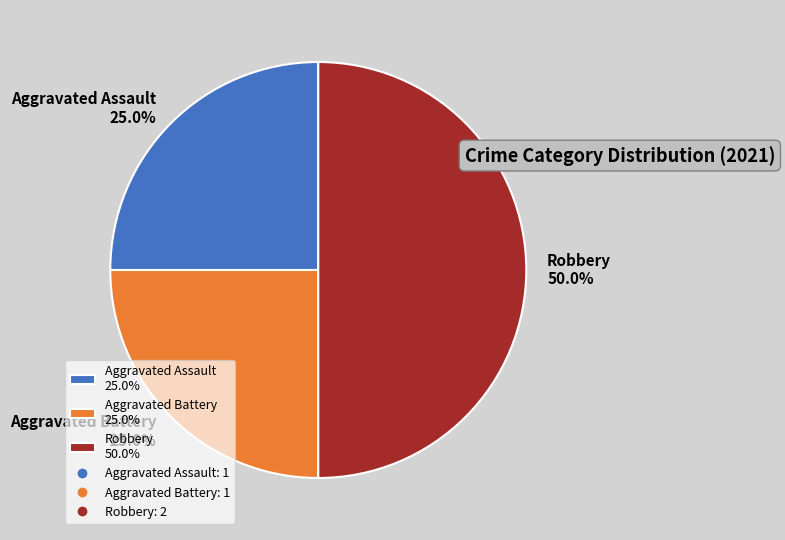

Does Aggravated Battery 25.0% account for over 50% of the chart?

No